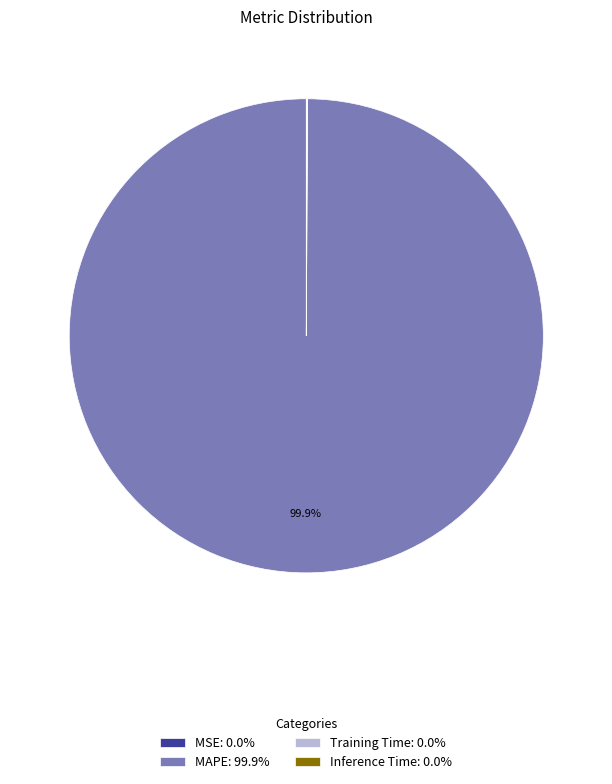

Is there a majority slice in this chart?

Yes